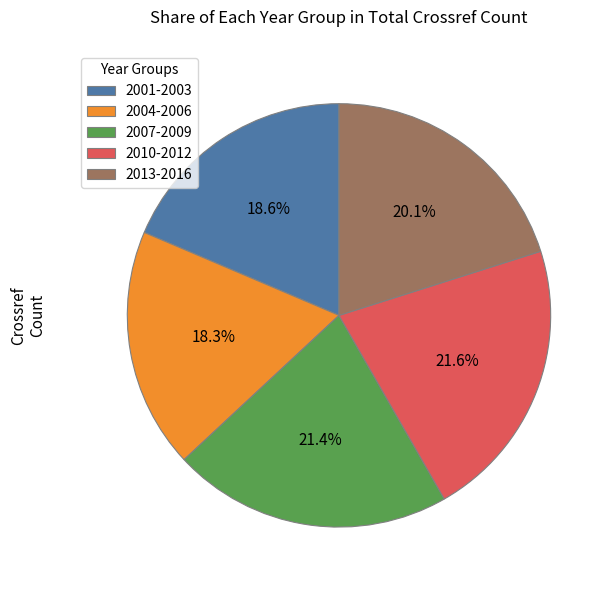

Approximately how many times larger is the value at 2007-2009 compared to 2004-2006?

1.2